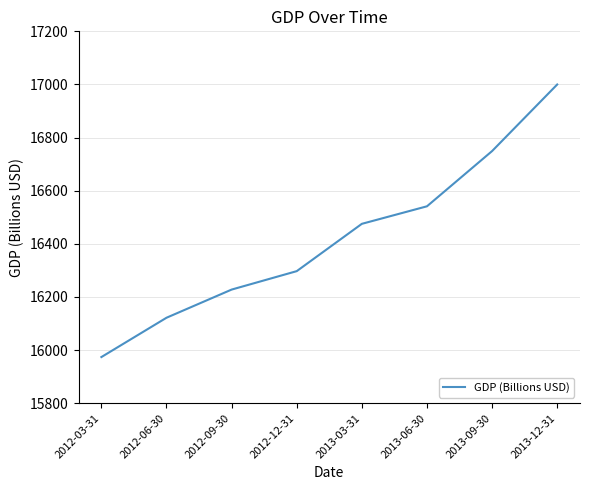

At which label does the data first exceed 16475?

2013-03-31